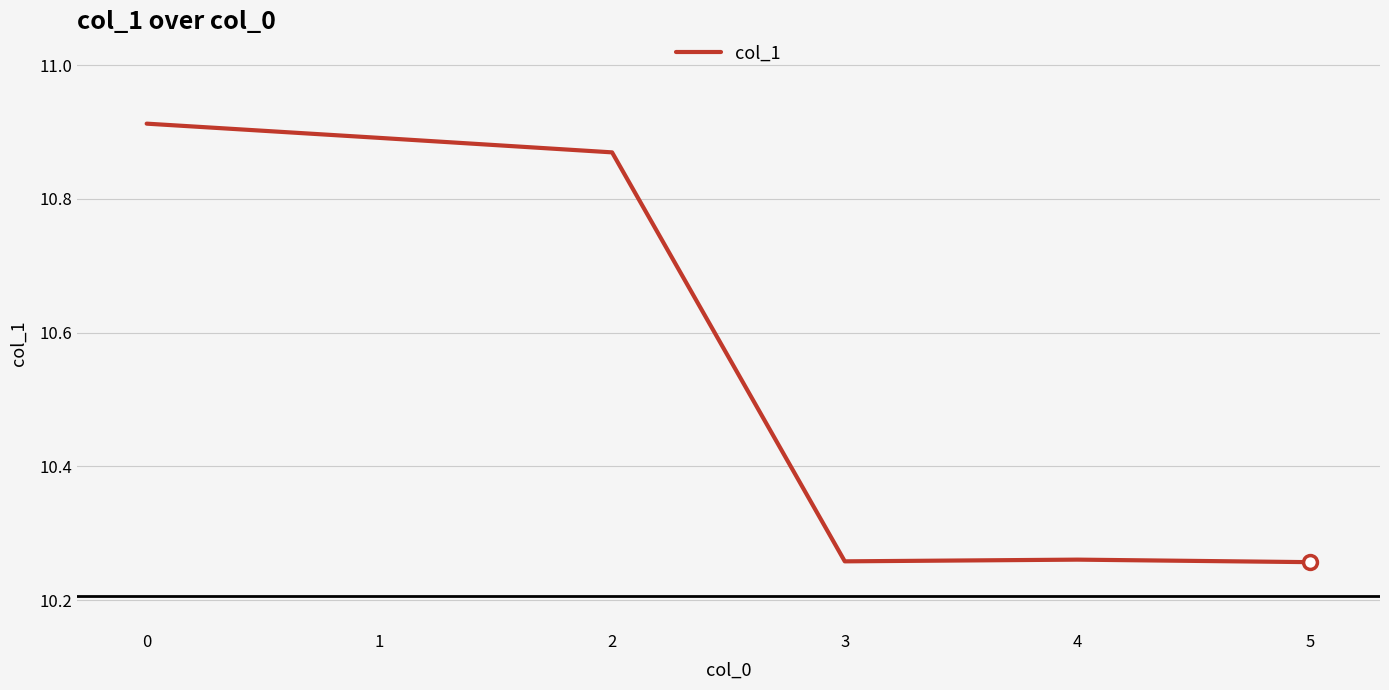

True or false: the data has more than 2 interior local peaks.

False